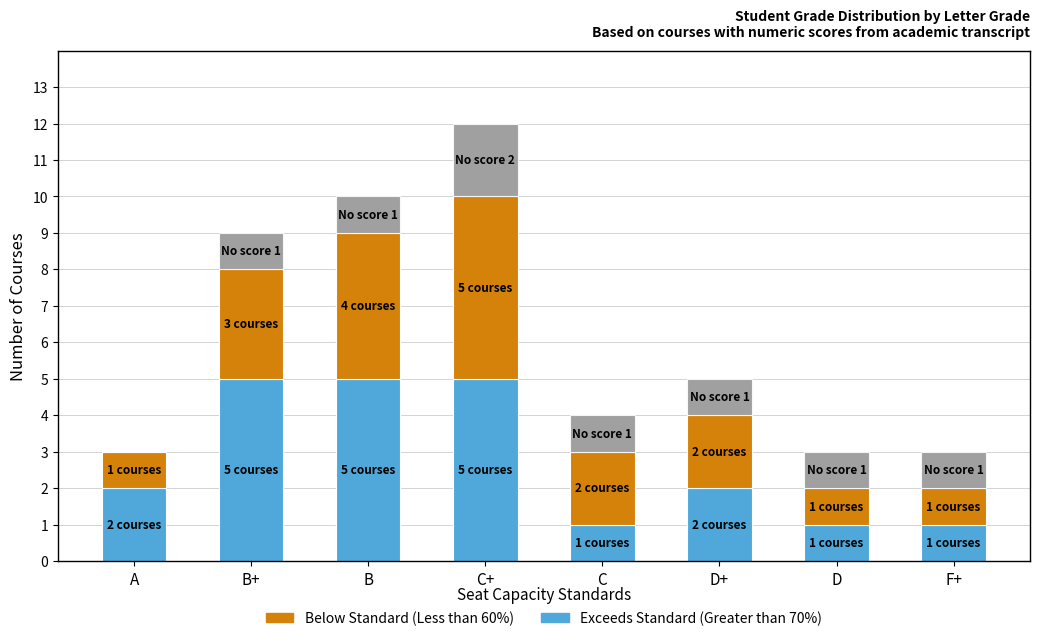

At which category is the sum across all series the highest?

C+